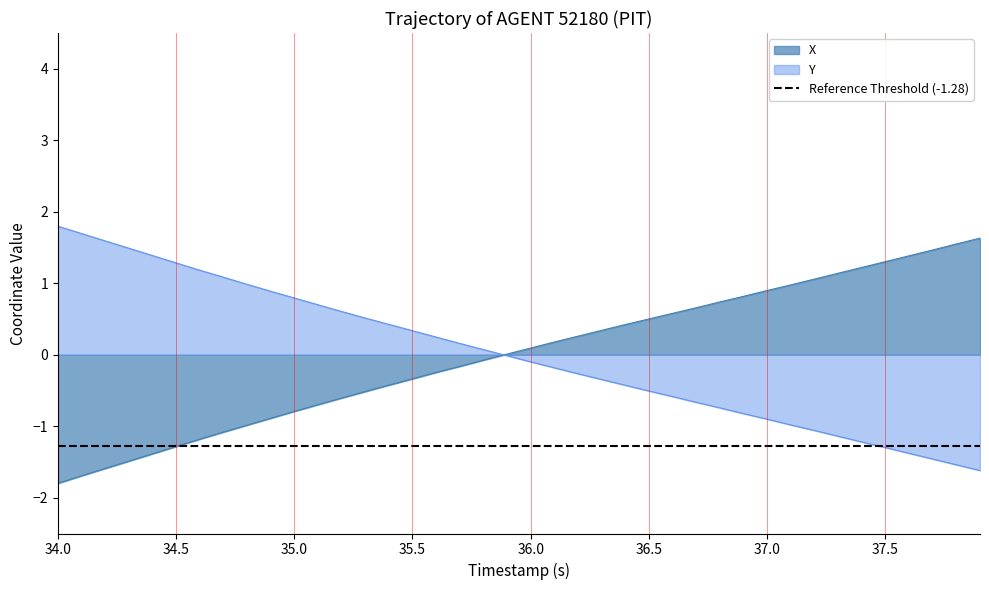

What is the maximum value for Y?

1.8